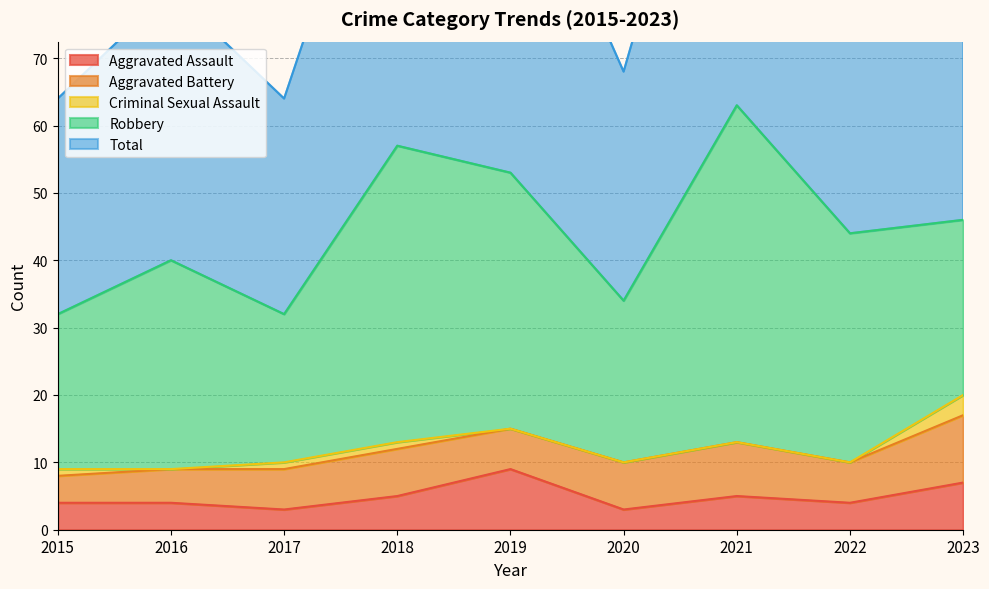

At which label does Robbery reach its minimum?

2017